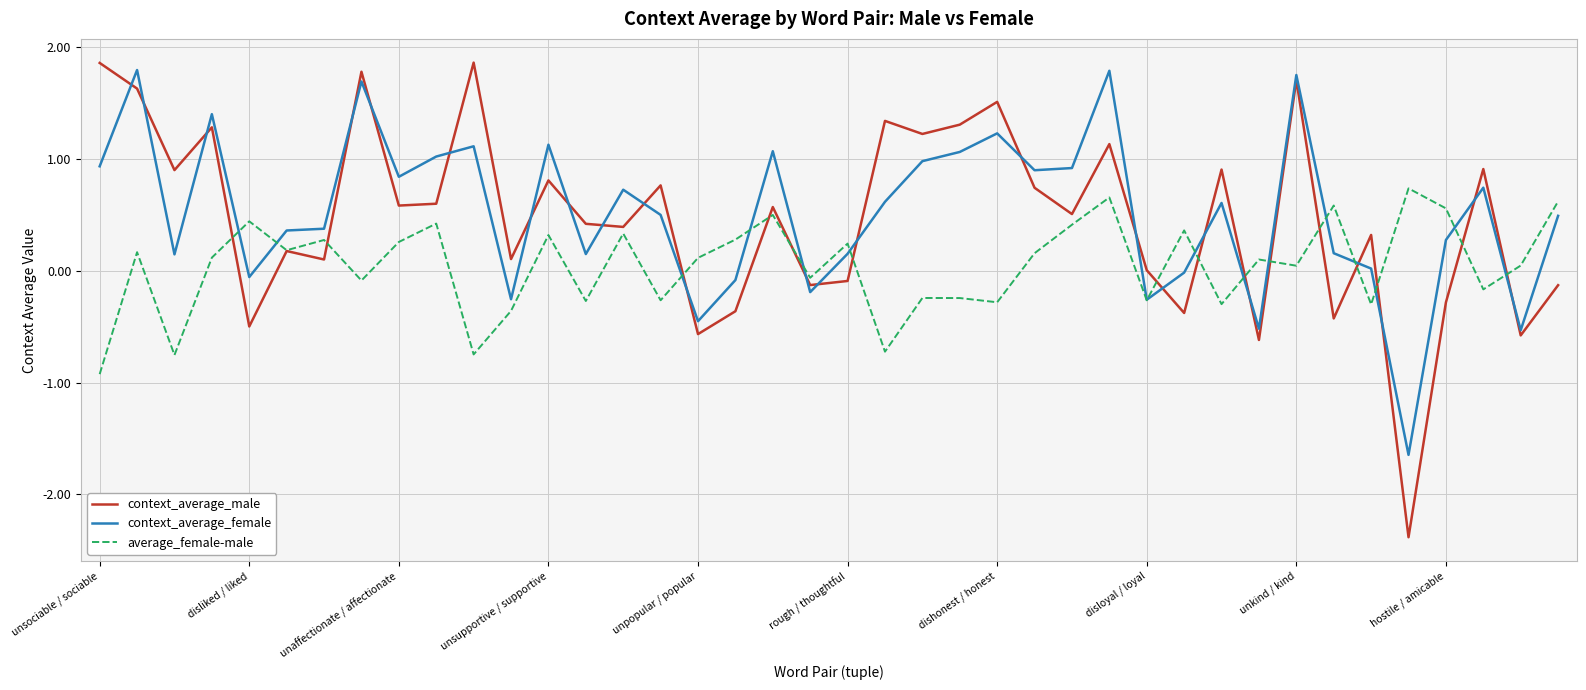

What is the highest value of the context_average_male series?

1.9